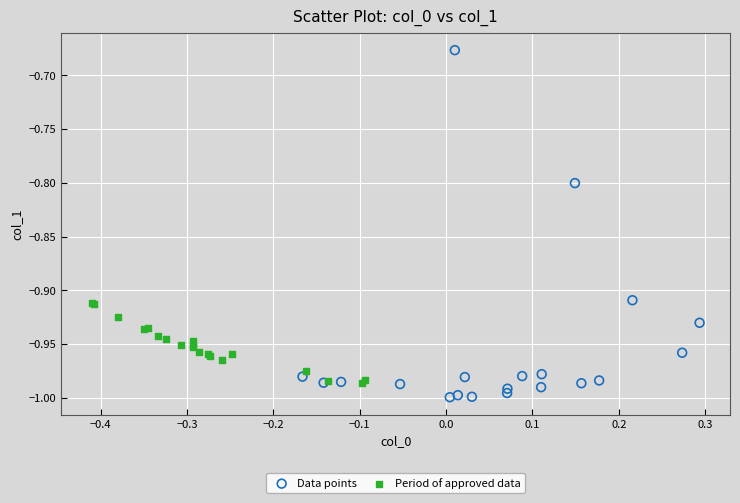

Which series contains the highest Y value?

Data points